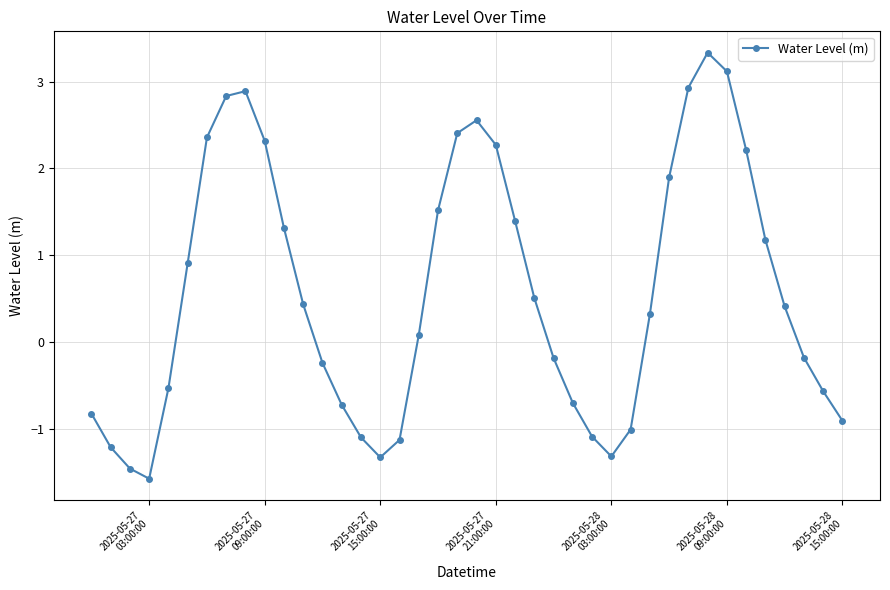

What is the sum of all values?

23.0